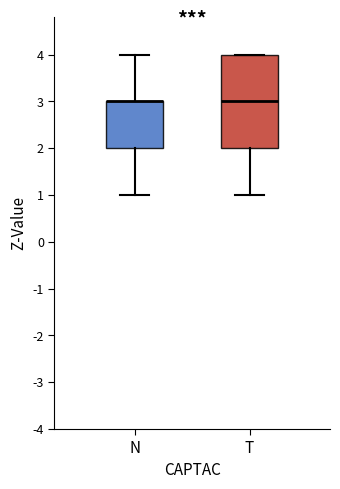

Where does the lower whisker of the box for N end on the y-axis? The values are not printed on the chart, so give them approximately, as read against the axis.

1